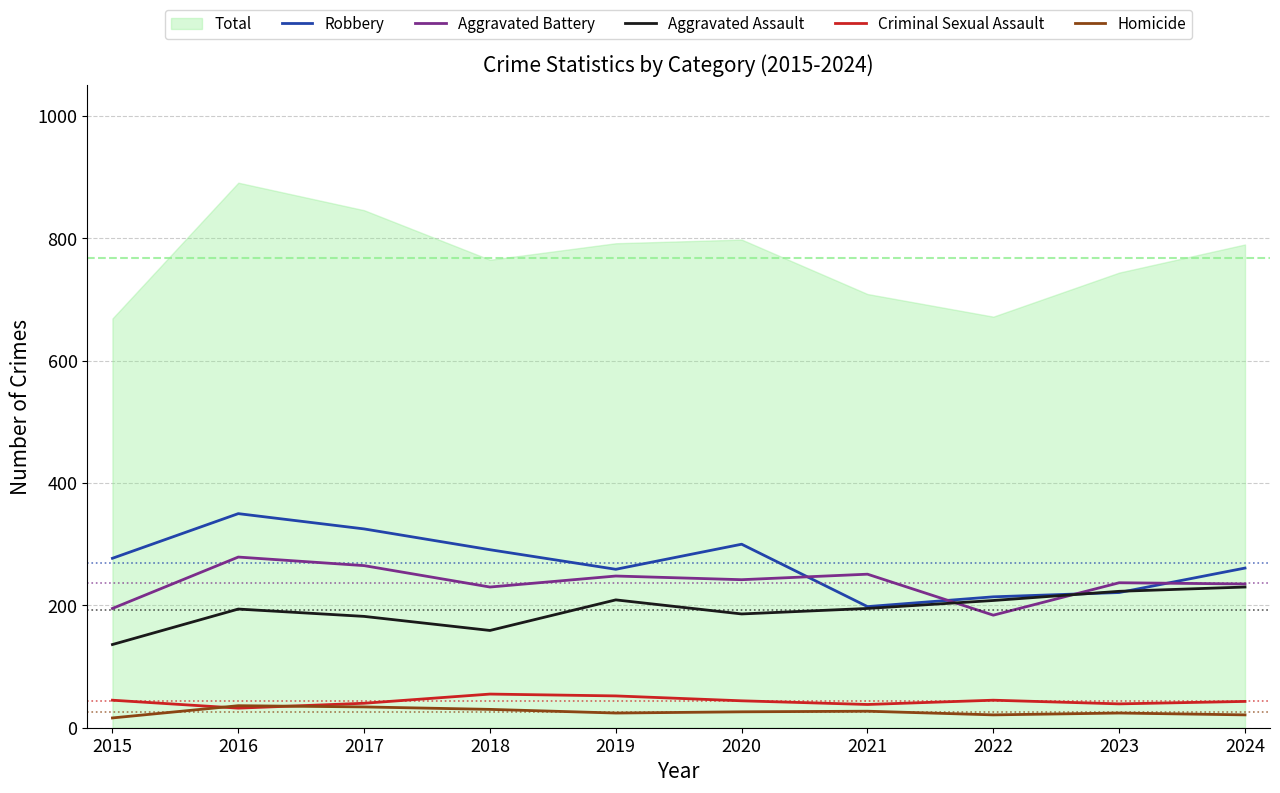

Does the chart have visible grid lines?

Yes